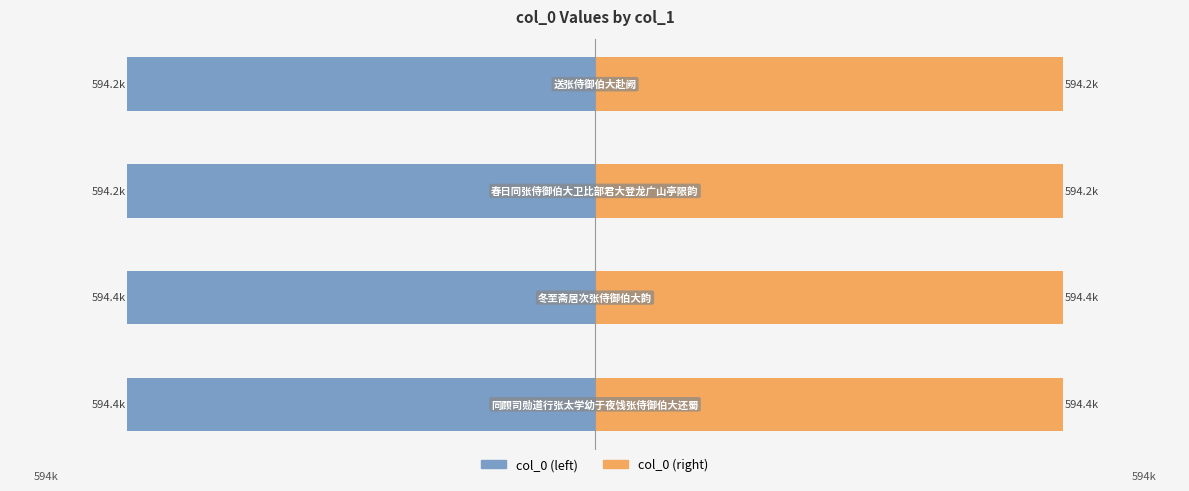

Which series has the largest range (max minus min)?

col_0 (left)